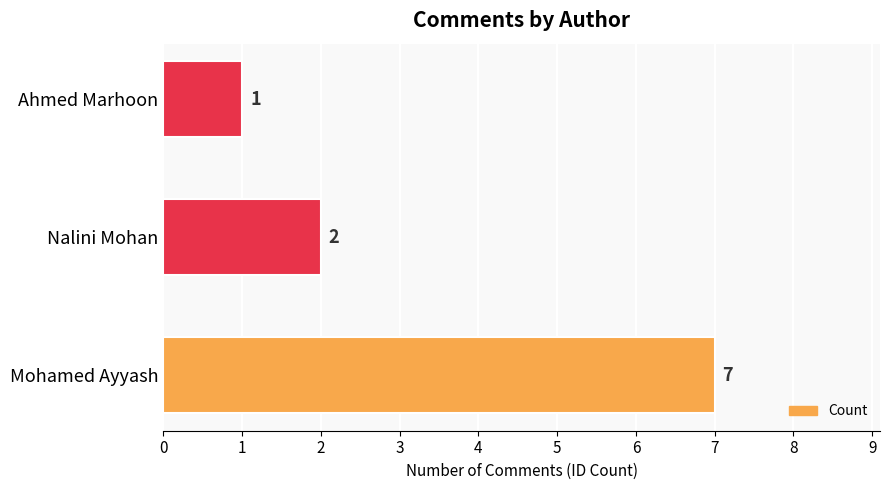

Reading top to bottom, list all the values displayed in this chart.

Ahmed Marhoon=1	Nalini Mohan=2	Mohamed Ayyash=7